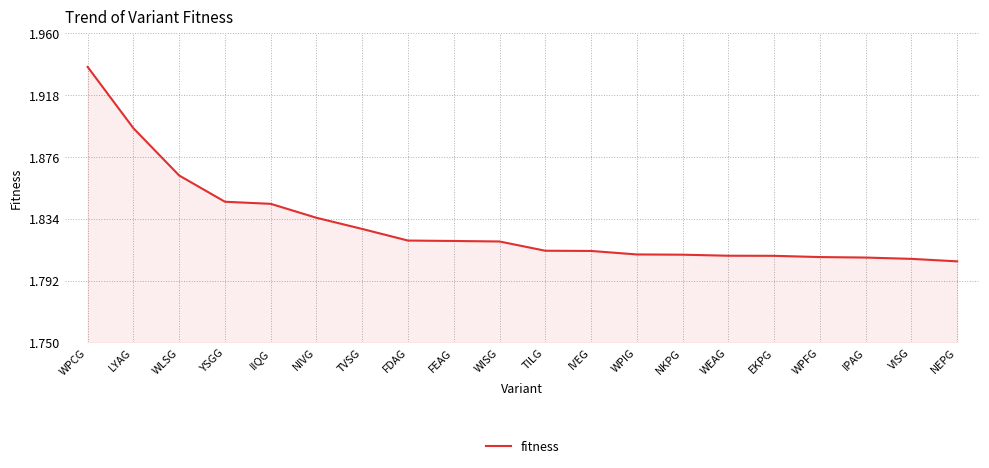

What position from the left is TVSG?

7